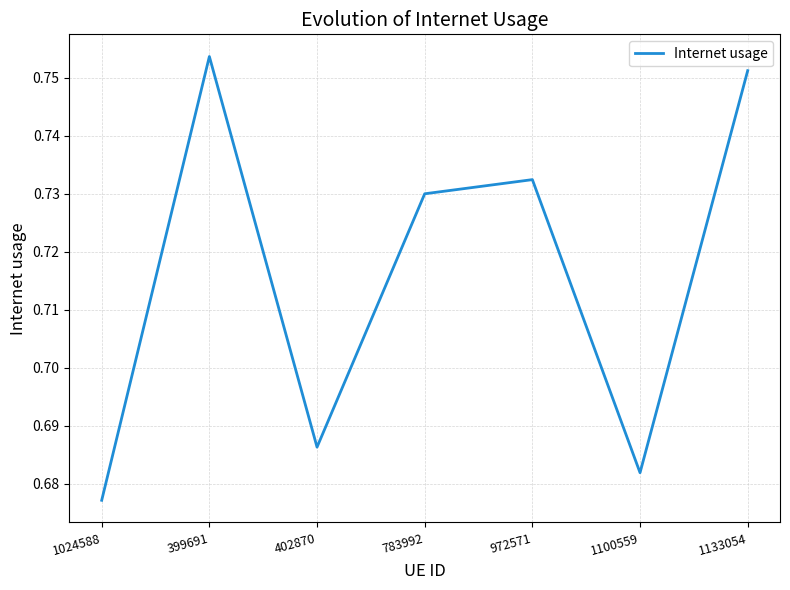

What is the difference between the maximum and second lowest values?

0.1